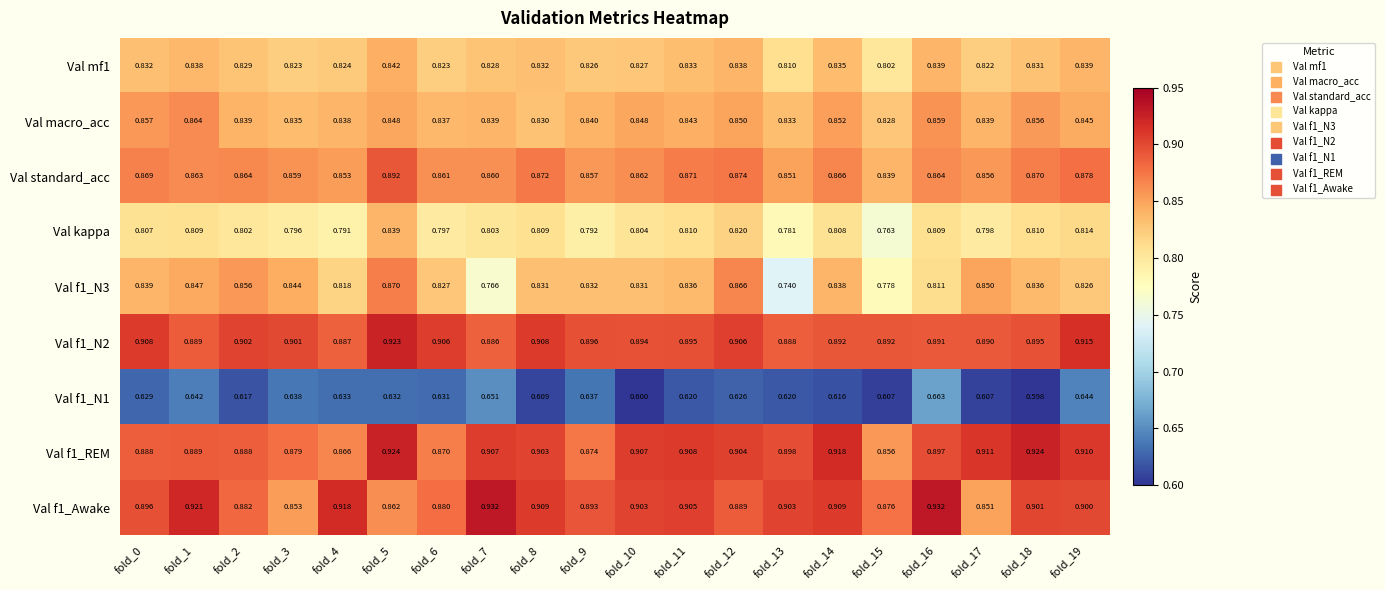

Reading left to right, what are all the values shown in this chart?

Val mf1: fold_0=0.8	fold_1=0.8	fold_2=0.8	fold_3=0.8	fold_4=0.8	fold_5=0.8	fold_6=0.8	fold_7=0.8	fold_8=0.8	fold_9=0.8	fold_10=0.8	fold_11=0.8	fold_12=0.8	fold_13=0.8	fold_14=0.8	fold_15=0.8	fold_16=0.8	fold_17=0.8	fold_18=0.8	fold_19=0.8
Val macro_acc: fold_0=0.9	fold_1=0.9	fold_2=0.8	fold_3=0.8	fold_4=0.8	fold_5=0.8	fold_6=0.8	fold_7=0.8	fold_8=0.8	fold_9=0.8	fold_10=0.8	fold_11=0.8	fold_12=0.8	fold_13=0.8	fold_14=0.9	fold_15=0.8	fold_16=0.9	fold_17=0.8	fold_18=0.9	fold_19=0.8
Val standard_acc: fold_0=0.9	fold_1=0.9	fold_2=0.9	fold_3=0.9	fold_4=0.9	fold_5=0.9	fold_6=0.9	fold_7=0.9	fold_8=0.9	fold_9=0.9	fold_10=0.9	fold_11=0.9	fold_12=0.9	fold_13=0.9	fold_14=0.9	fold_15=0.8	fold_16=0.9	fold_17=0.9	fold_18=0.9	fold_19=0.9
Val kappa: fold_0=0.8	fold_1=0.8	fold_2=0.8	fold_3=0.8	fold_4=0.8	fold_5=0.8	fold_6=0.8	fold_7=0.8	fold_8=0.8	fold_9=0.8	fold_10=0.8	fold_11=0.8	fold_12=0.8	fold_13=0.8	fold_14=0.8	fold_15=0.8	fold_16=0.8	fold_17=0.8	fold_18=0.8	fold_19=0.8
Val f1_N3: fold_0=0.8	fold_1=0.8	fold_2=0.9	fold_3=0.8	fold_4=0.8	fold_5=0.9	fold_6=0.8	fold_7=0.8	fold_8=0.8	fold_9=0.8	fold_10=0.8	fold_11=0.8	fold_12=0.9	fold_13=0.7	fold_14=0.8	fold_15=0.8	fold_16=0.8	fold_17=0.8	fold_18=0.8	fold_19=0.8
Val f1_N2: fold_0=0.9	fold_1=0.9	fold_2=0.9	fold_3=0.9	fold_4=0.9	fold_5=0.9	fold_6=0.9	fold_7=0.9	fold_8=0.9	fold_9=0.9	fold_10=0.9	fold_11=0.9	fold_12=0.9	fold_13=0.9	fold_14=0.9	fold_15=0.9	fold_16=0.9	fold_17=0.9	fold_18=0.9	fold_19=0.9
Val f1_N1: fold_0=0.6	fold_1=0.6	fold_2=0.6	fold_3=0.6	fold_4=0.6	fold_5=0.6	fold_6=0.6	fold_7=0.7	fold_8=0.6	fold_9=0.6	fold_10=0.6	fold_11=0.6	fold_12=0.6	fold_13=0.6	fold_14=0.6	fold_15=0.6	fold_16=0.7	fold_17=0.6	fold_18=0.6	fold_19=0.6
Val f1_REM: fold_0=0.9	fold_1=0.9	fold_2=0.9	fold_3=0.9	fold_4=0.9	fold_5=0.9	fold_6=0.9	fold_7=0.9	fold_8=0.9	fold_9=0.9	fold_10=0.9	fold_11=0.9	fold_12=0.9	fold_13=0.9	fold_14=0.9	fold_15=0.9	fold_16=0.9	fold_17=0.9	fold_18=0.9	fold_19=0.9
Val f1_Awake: fold_0=0.9	fold_1=0.9	fold_2=0.9	fold_3=0.9	fold_4=0.9	fold_5=0.9	fold_6=0.9	fold_7=0.9	fold_8=0.9	fold_9=0.9	fold_10=0.9	fold_11=0.9	fold_12=0.9	fold_13=0.9	fold_14=0.9	fold_15=0.9	fold_16=0.9	fold_17=0.9	fold_18=0.9	fold_19=0.9